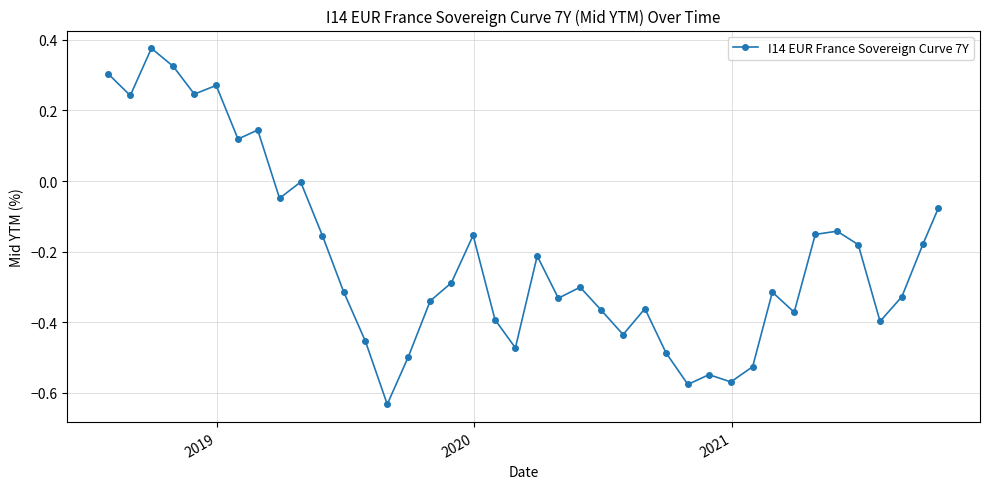

How many lines are shown in the chart?

1